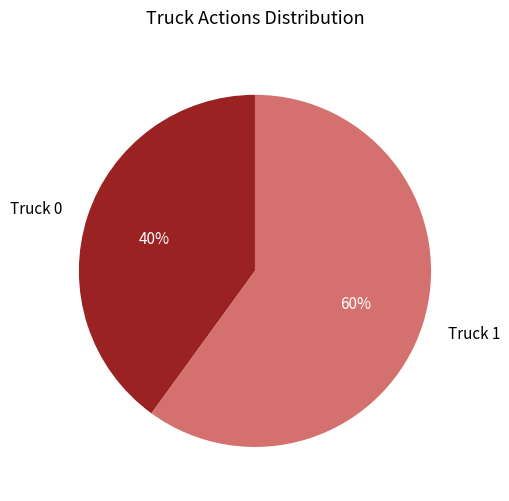

Combined, do Truck 1 and Truck 0 account for over 50%?

Yes